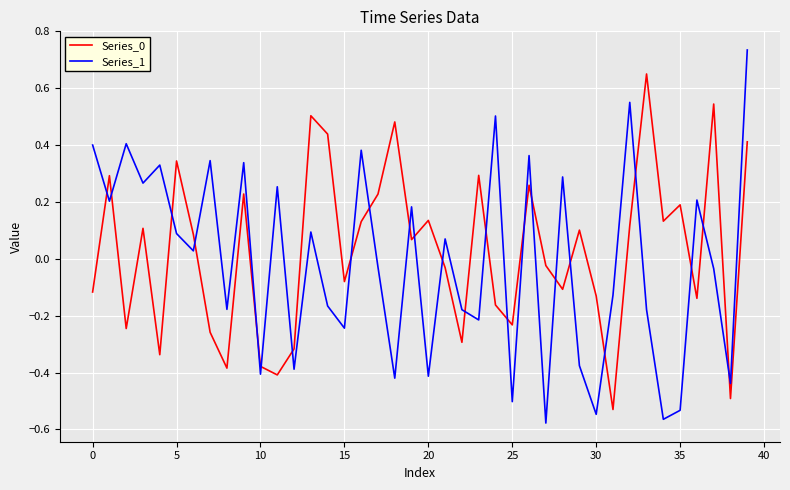

Which series has the widest spread of values?

Series_1